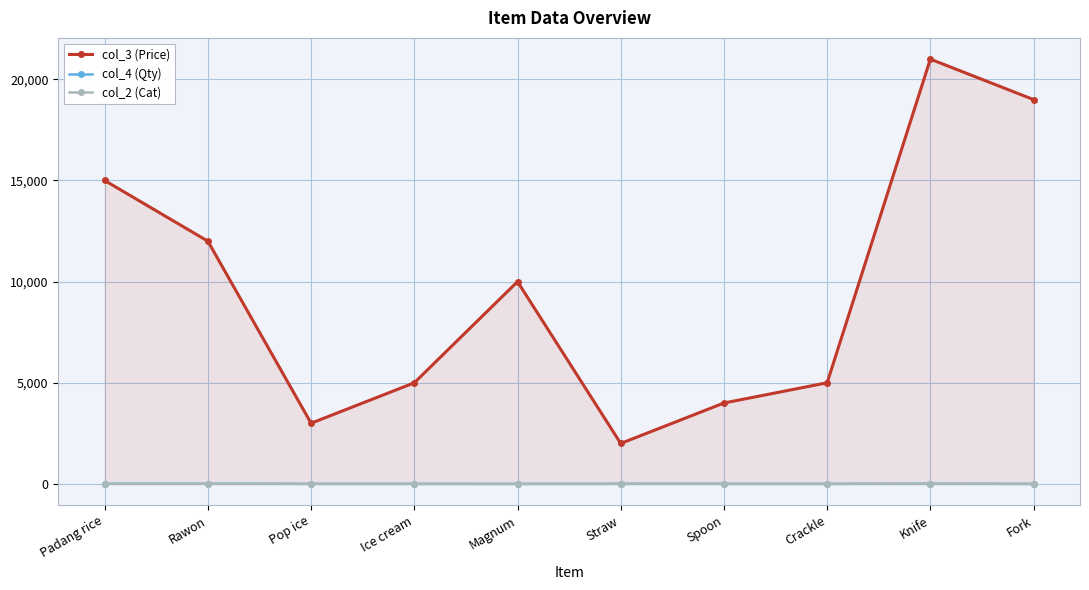

What is the minimum value shown in the chart?

1